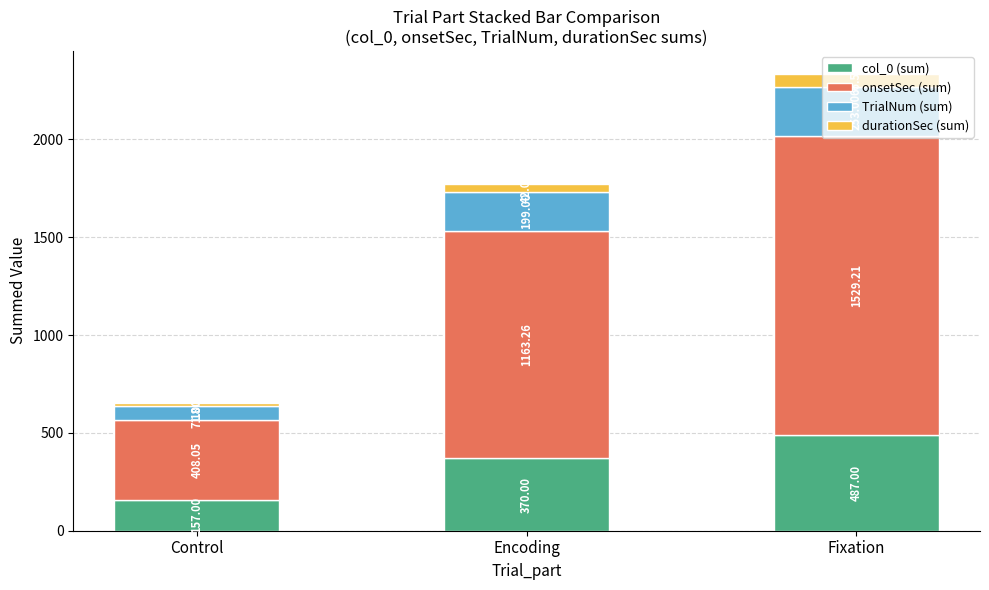

How many bars are there in total?

3